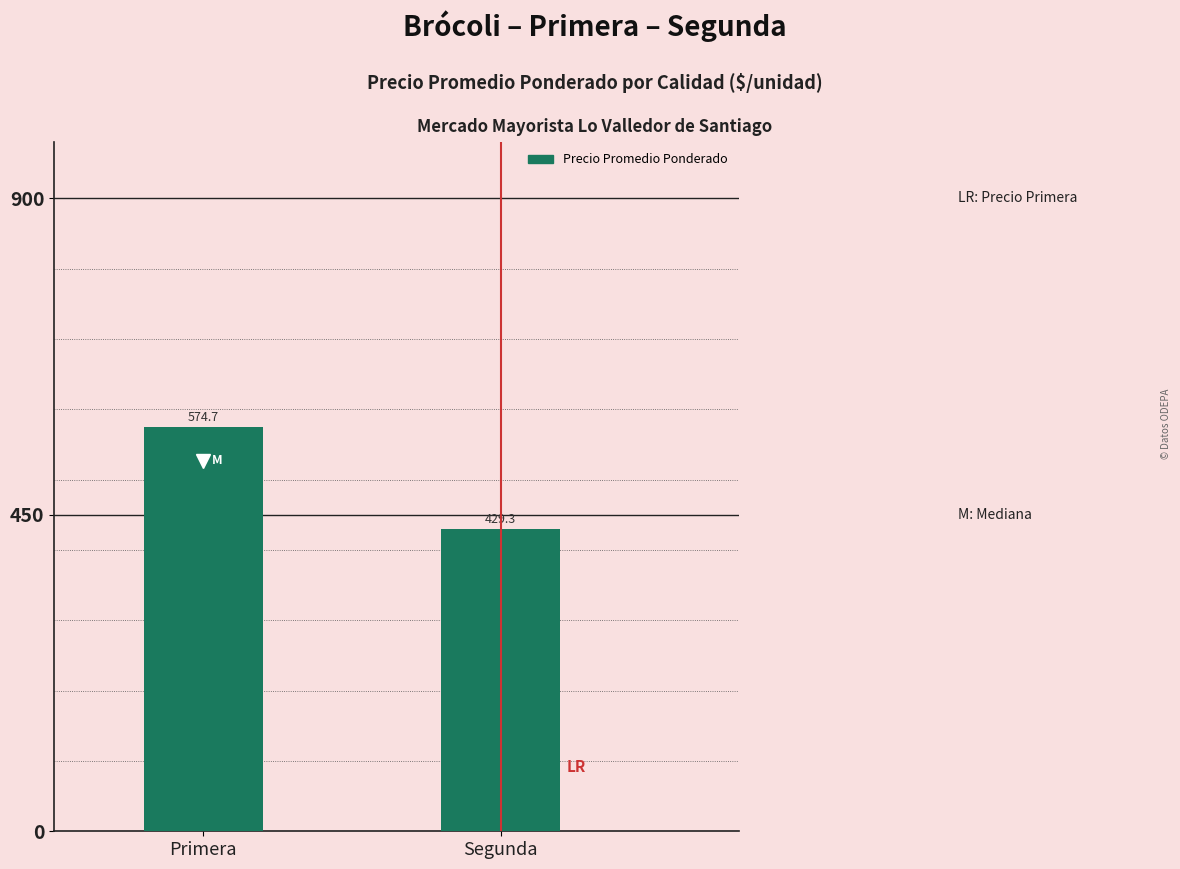

What is the value of the 2nd bar from the left?

429.3